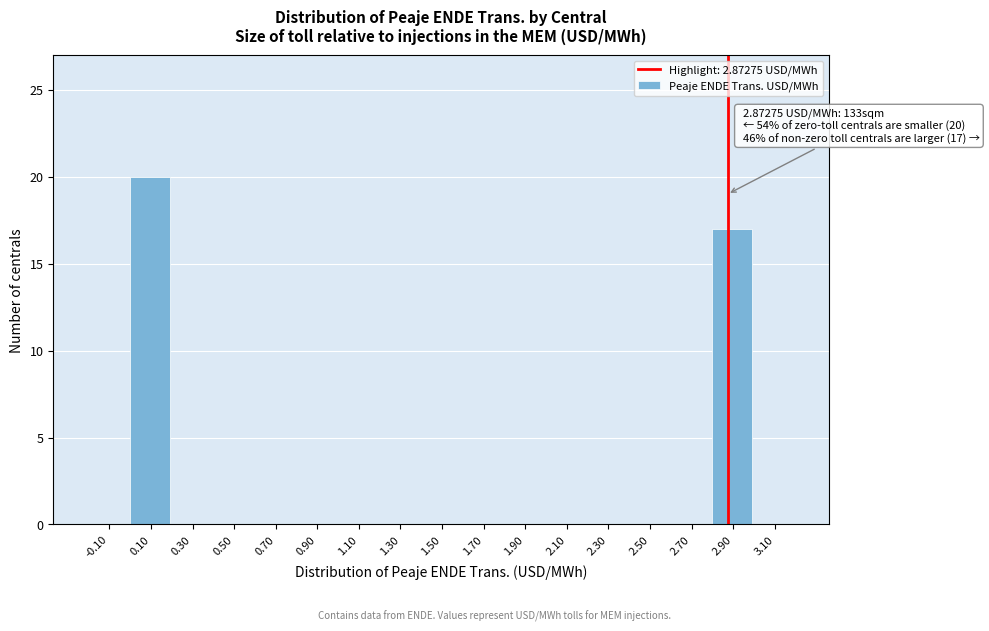

Which range on the x-axis has the tallest bar?

0.0 to 0.2